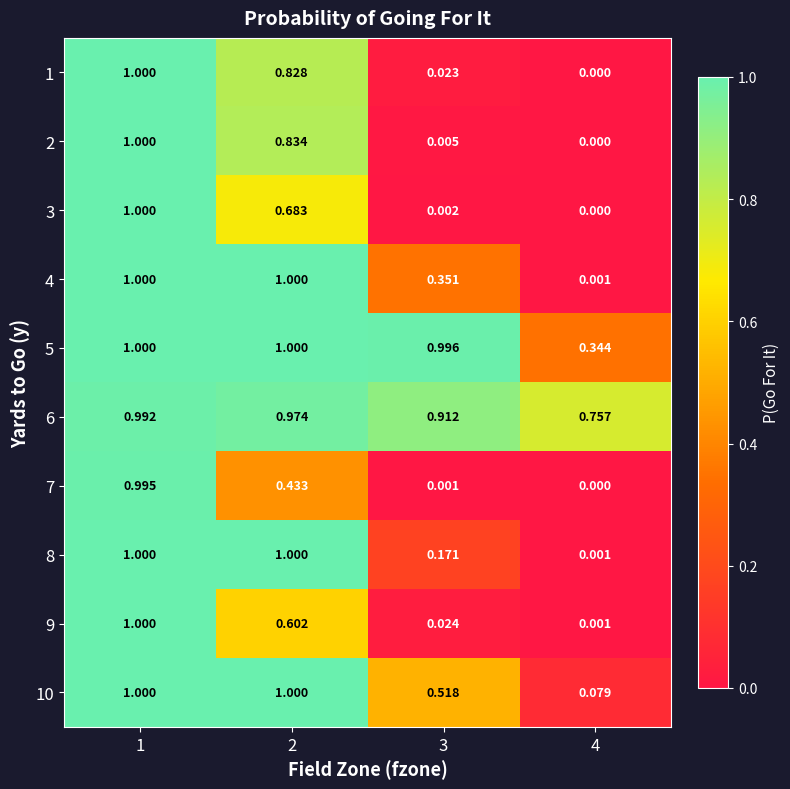

Is the value of 10 at 1 greater than the value of 7 at 1?

Yes